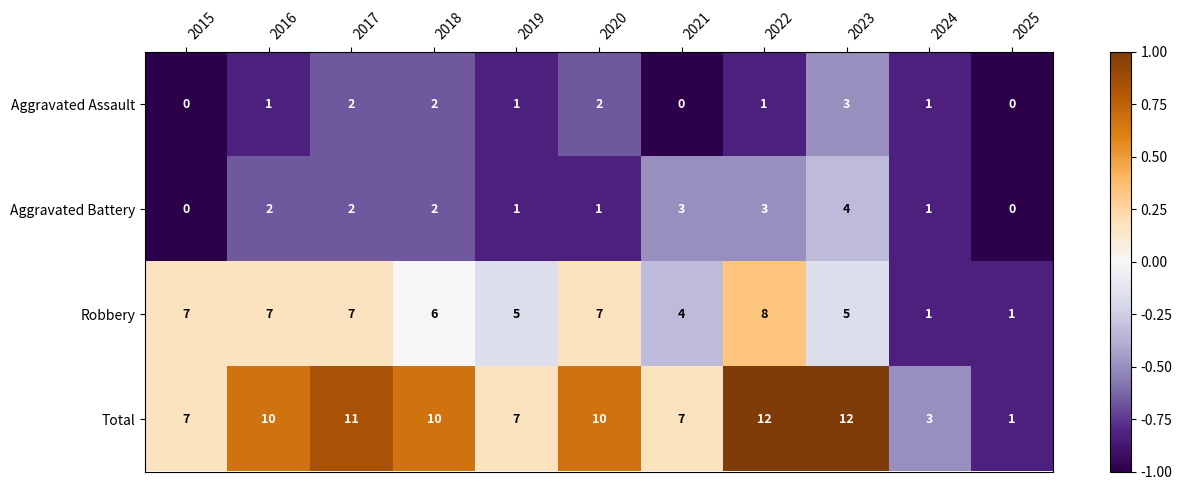

What is the difference between the highest and lowest values at 2020?

9